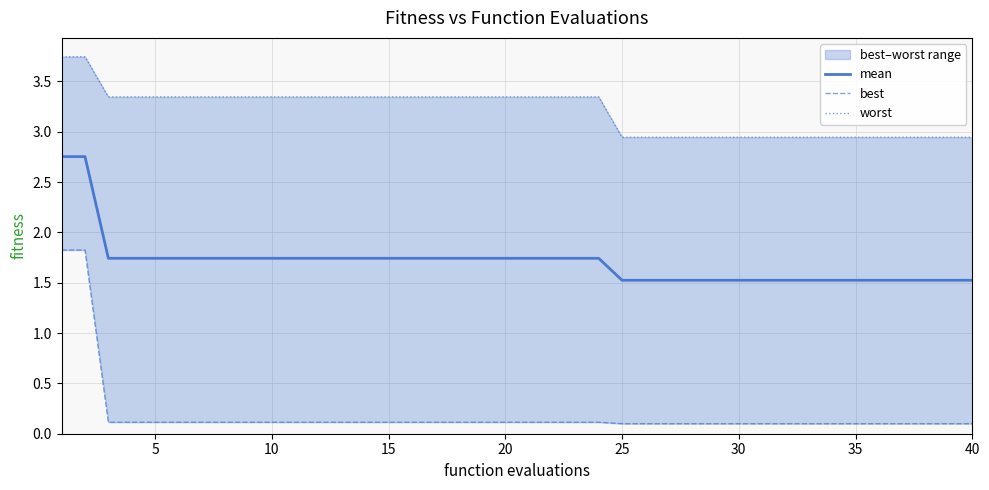

Does the chart display data point markers on the line(s)?

No